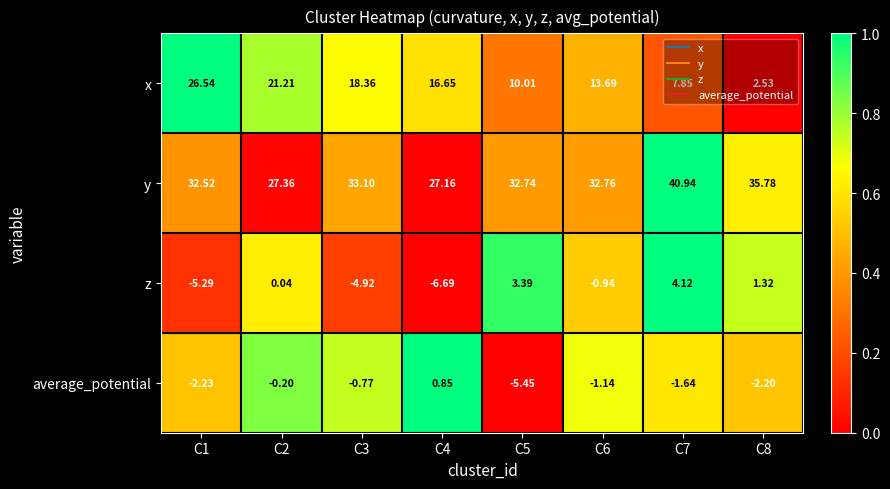

Is the value of average_potential at C5 greater than the value of y at C3?

No